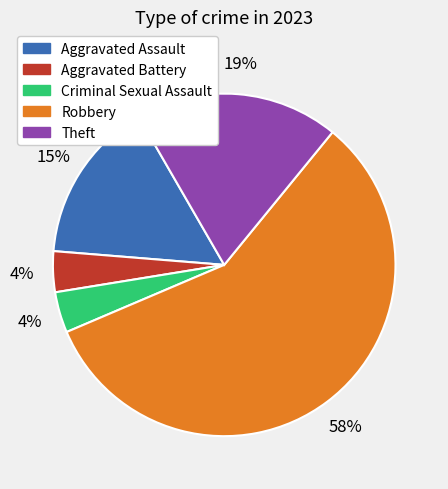

True or false: Aggravated Battery accounts for 4% of the total.

True